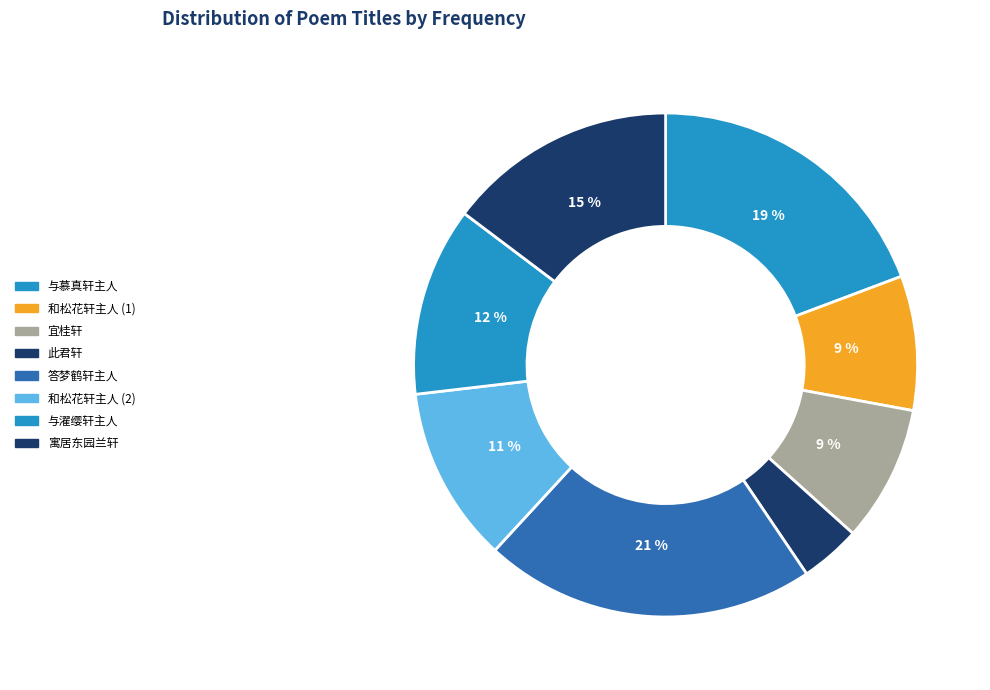

How many slices are in this pie chart?

8